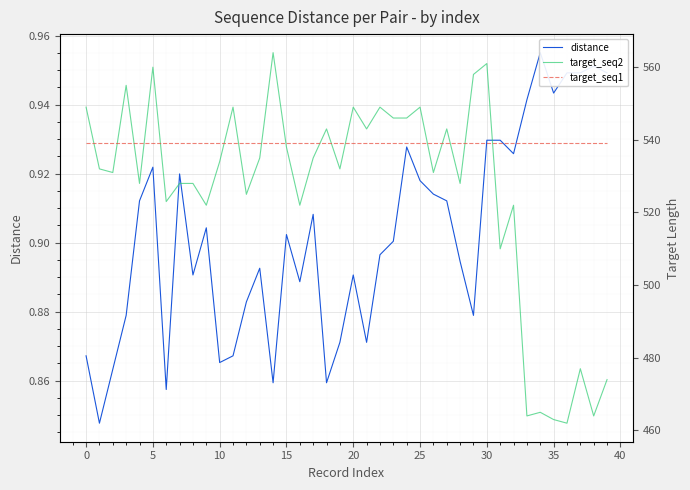

Is it true that target_seq2 equals 522.0 at 16?

True